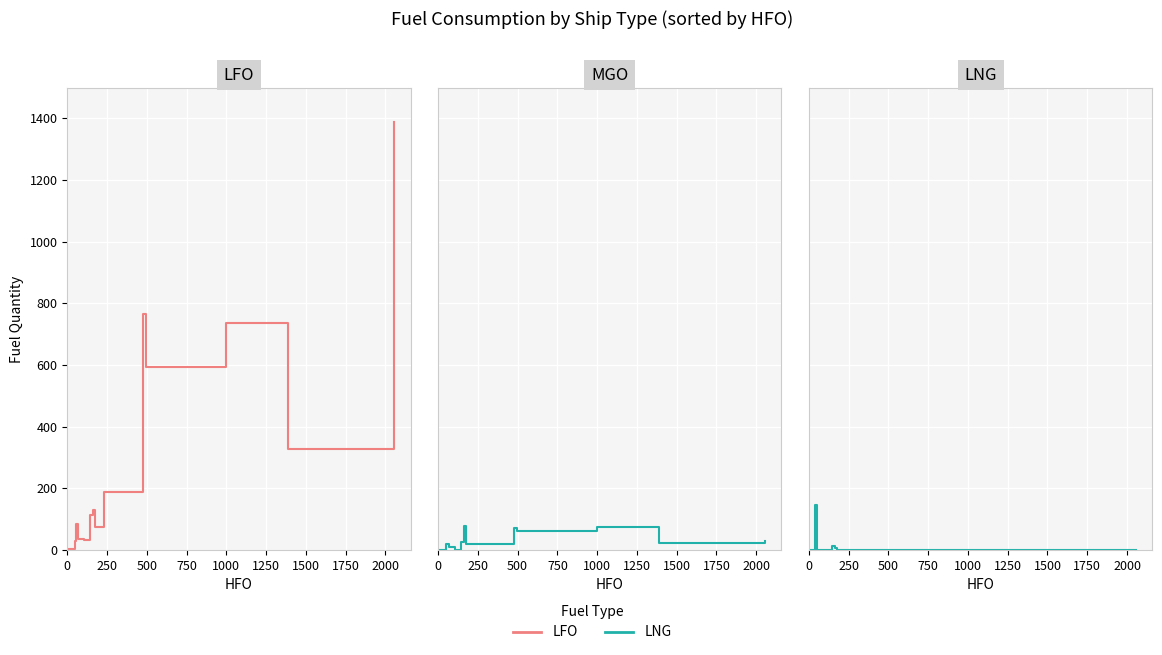

What is the highest value of the MGO series?

78